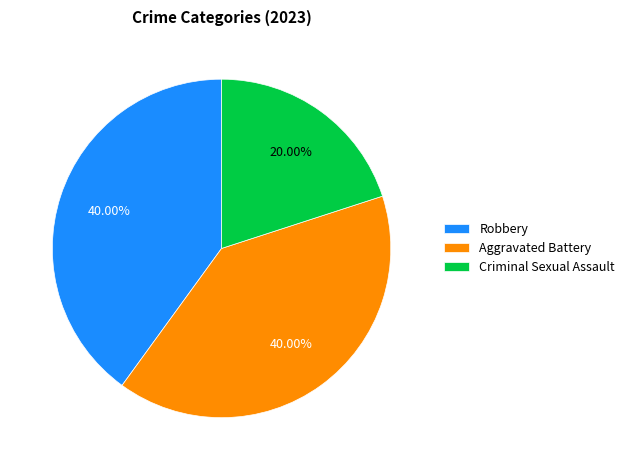

What is the smallest slice in the pie chart?

Criminal Sexual Assault